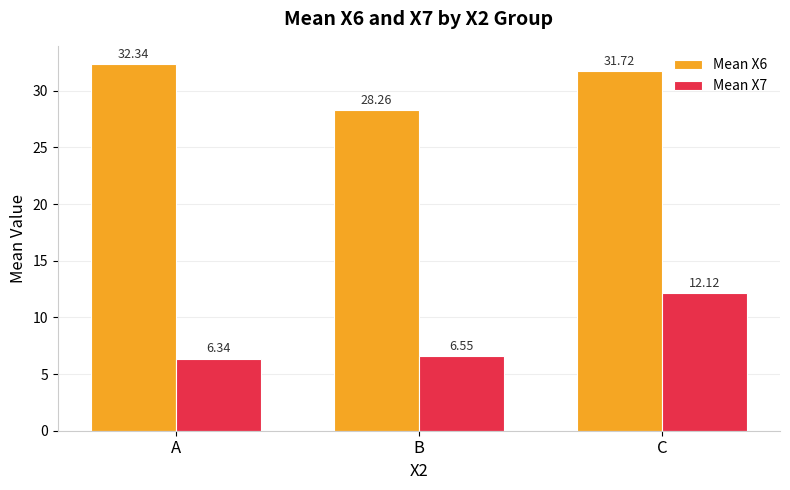

What is the highest value of the Mean X7 series?

12.1